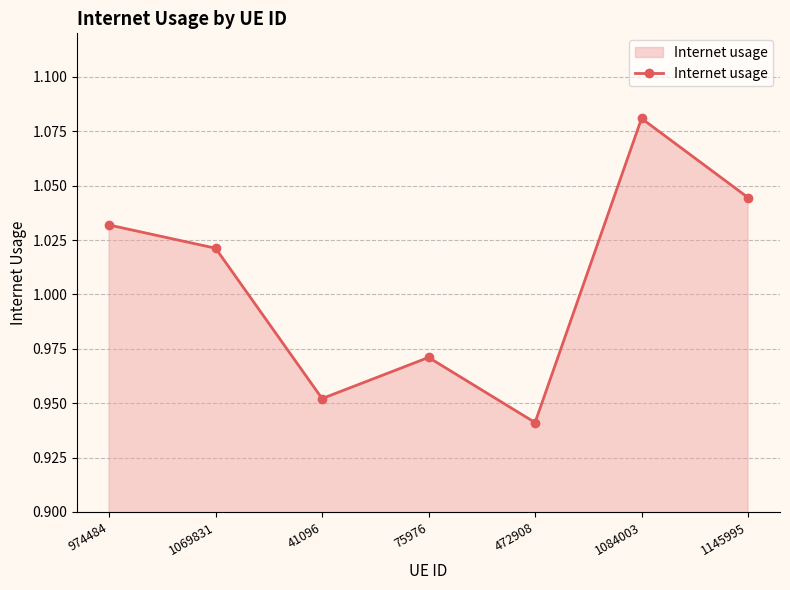

Rank the categories by value from lowest to highest.

472908, 41096, 75976, 1069831, 974484, 1145995, 1084003